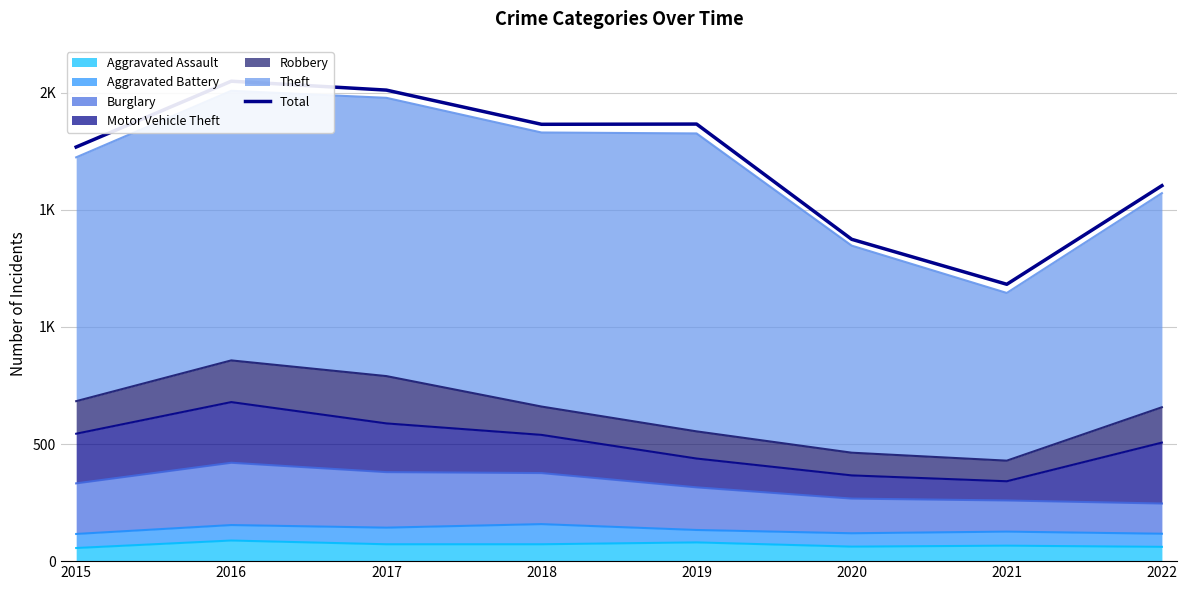

What is the minimum value shown in the chart?

1182